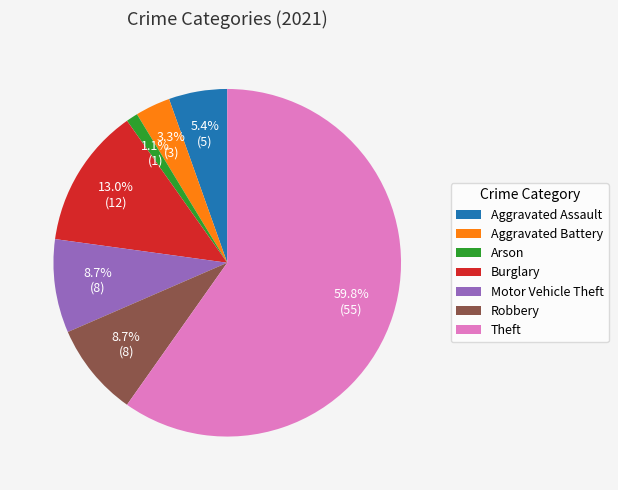

Is it true that Aggravated Assault is 5% of the pie?

True